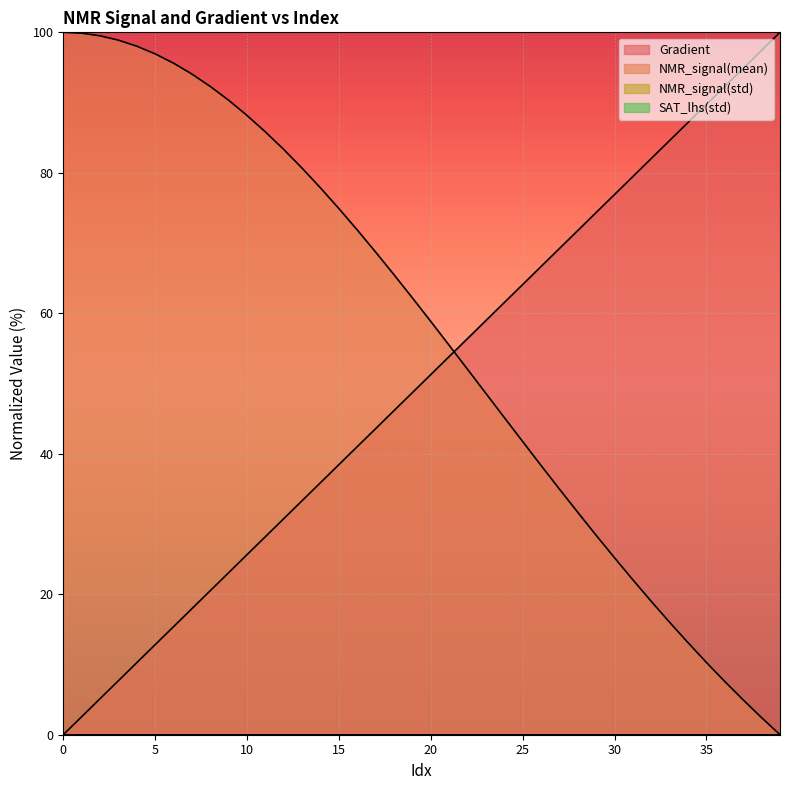

At which category does the chart reach its peak across all series?

39